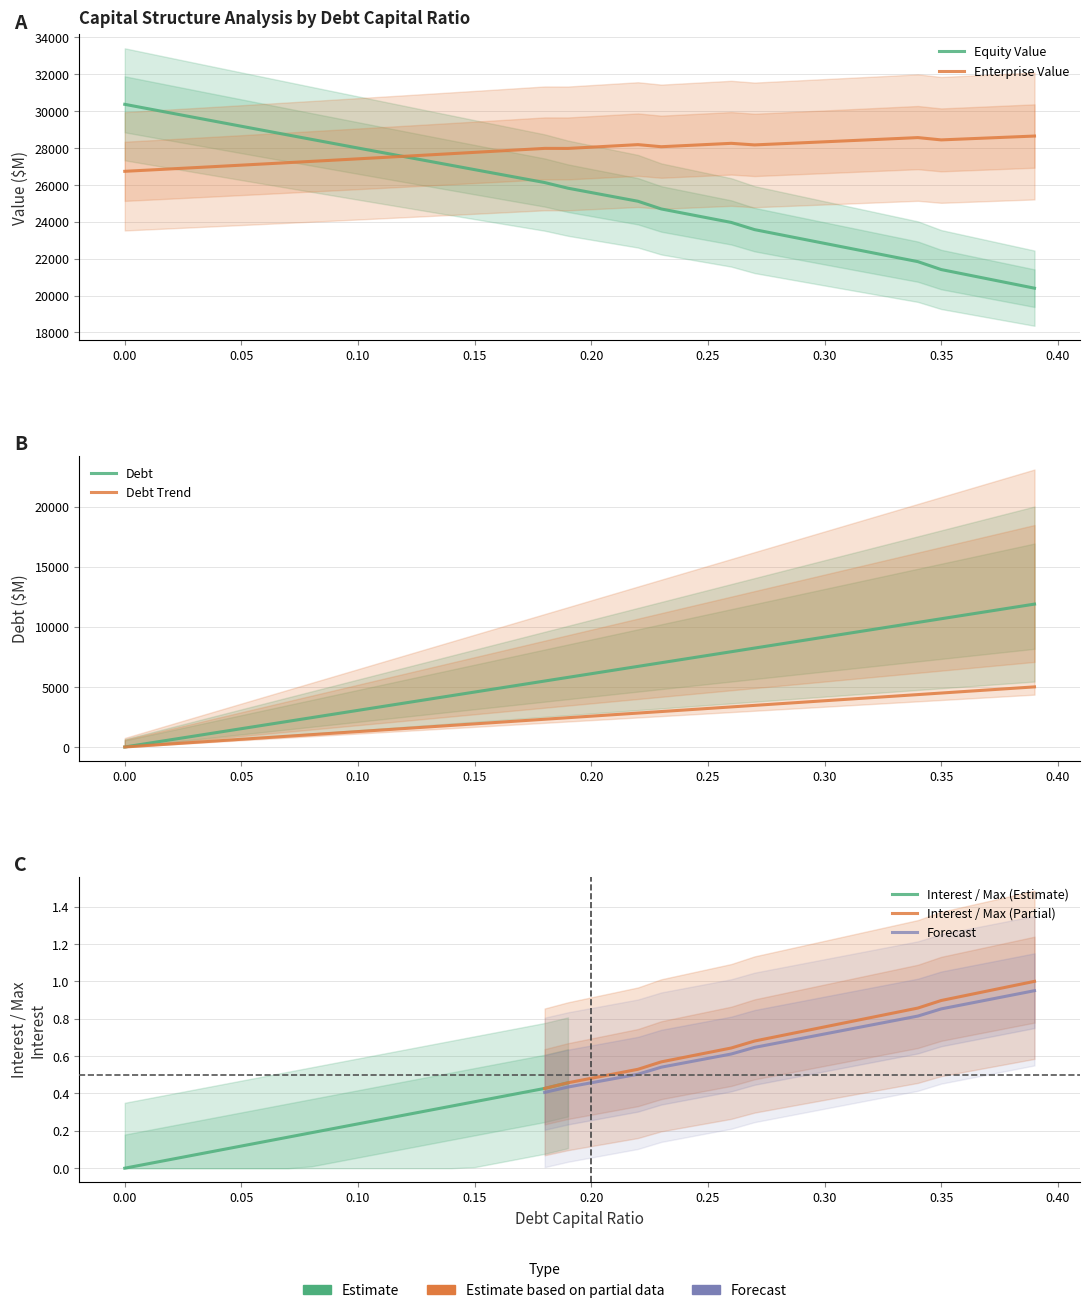

True or false: interest_expense has a value of 5000.0 at 0.39.

True